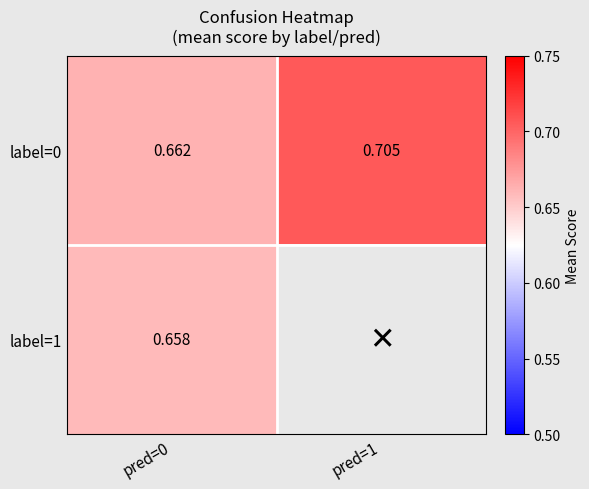

Count the number of categories in the chart.

2